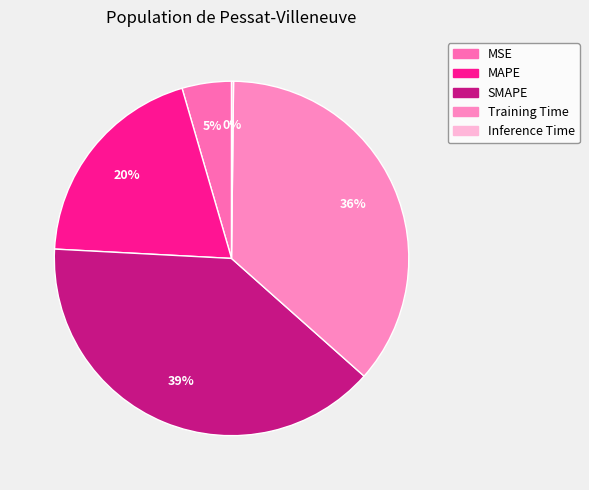

What is the total percentage of Training Time and MSE?

40.9%